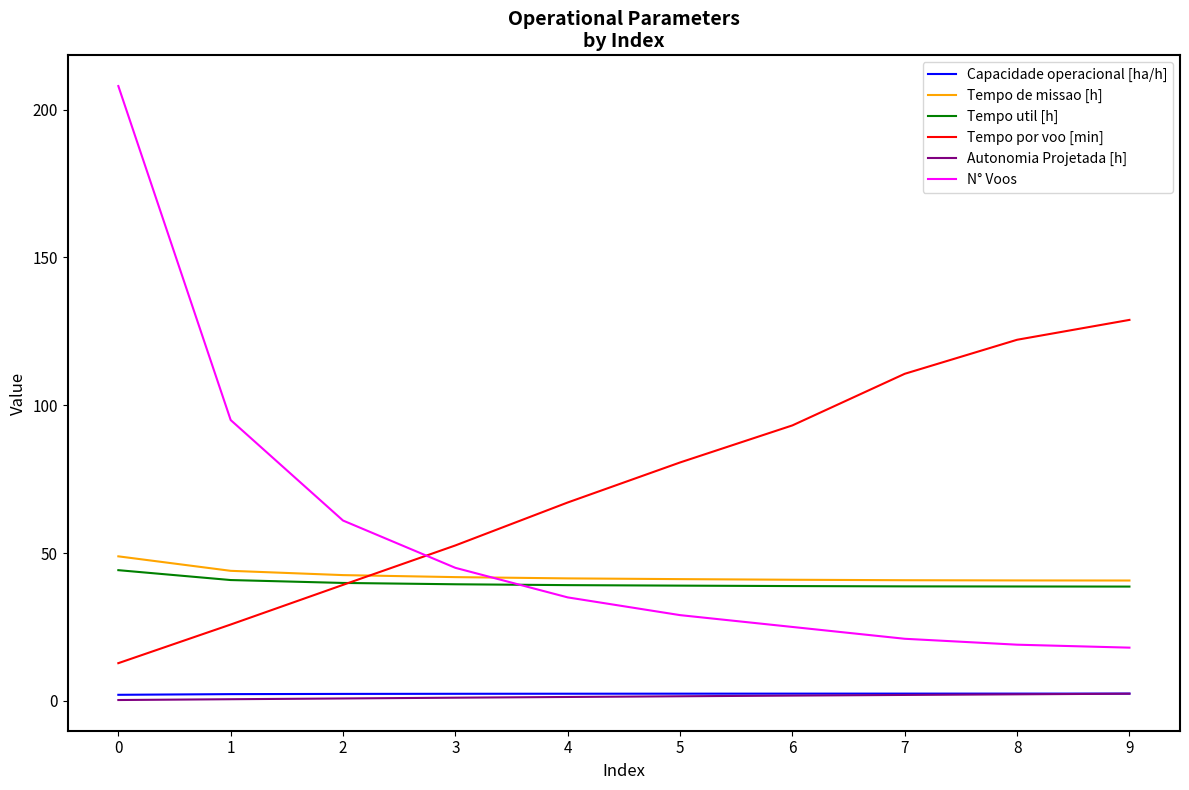

True or false: N° Voos and Autonomia Projetada [h] cross at least once.

False